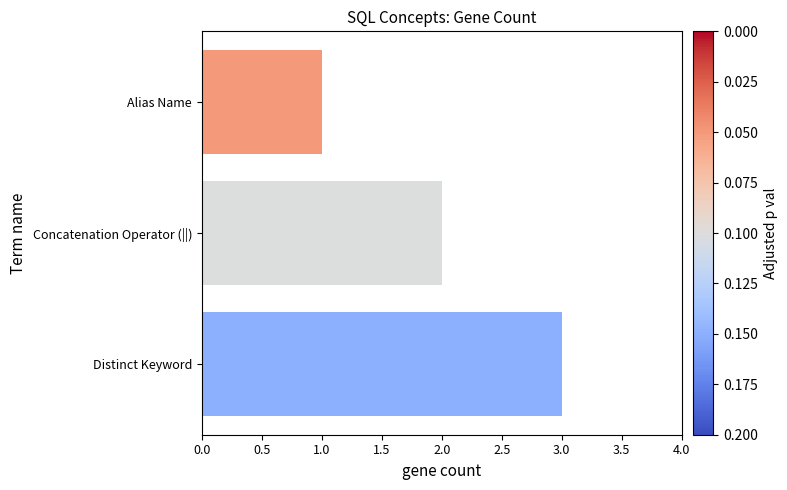

Which has a higher value, Concatenation Operator (||) or Alias Name?

Concatenation Operator (||)